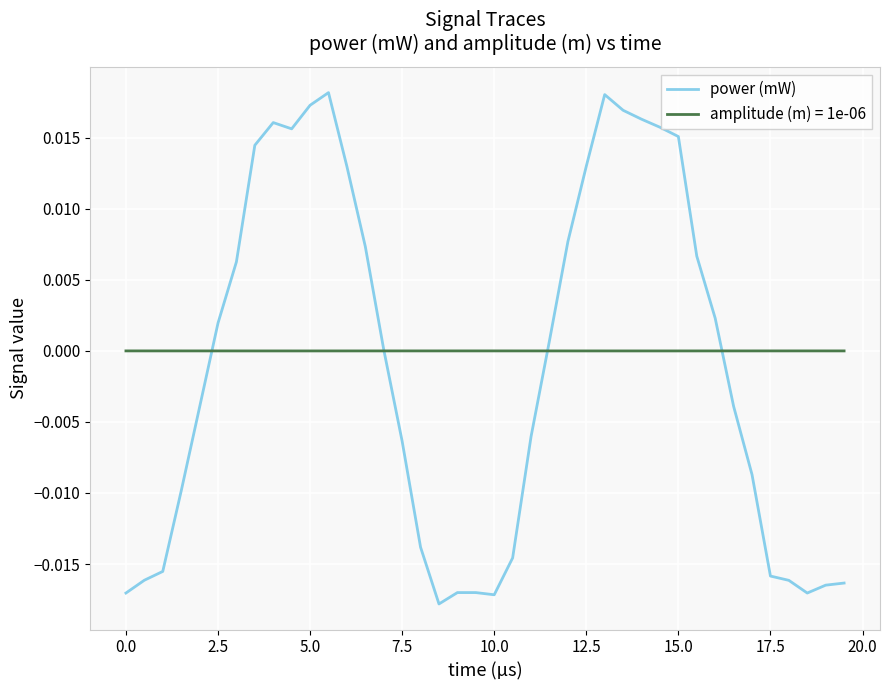

Rank the series by their maximum value, from lowest to highest.

amplitude (m) = 1e-06, power (mW)